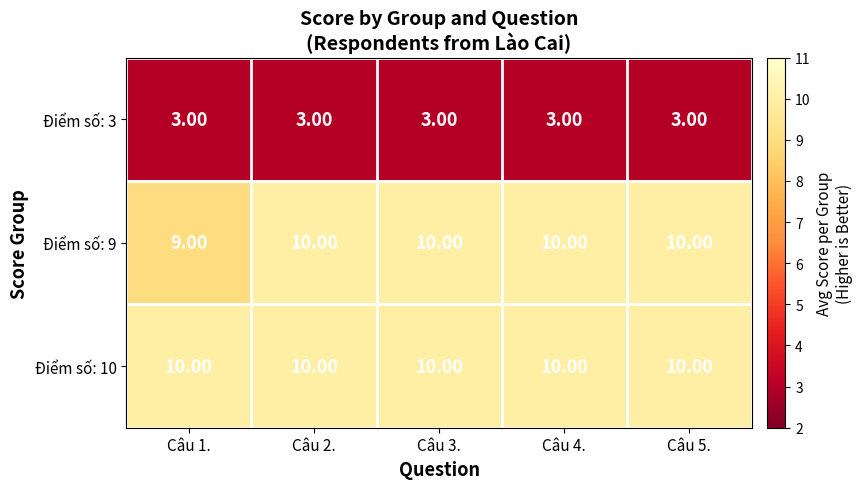

Which series has the largest range (max minus min)?

Điểm số: 9